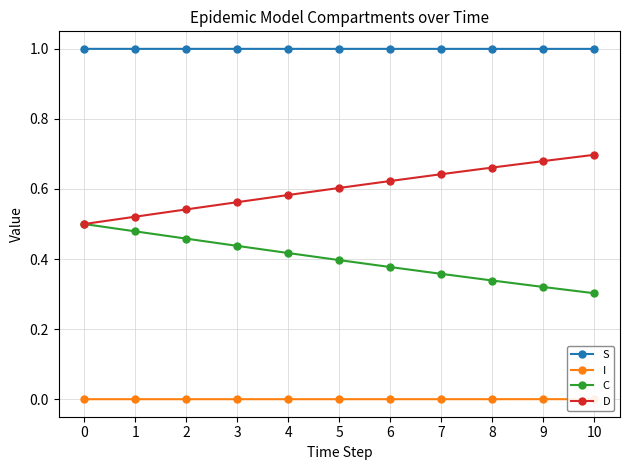

How many data points does each series have?

11